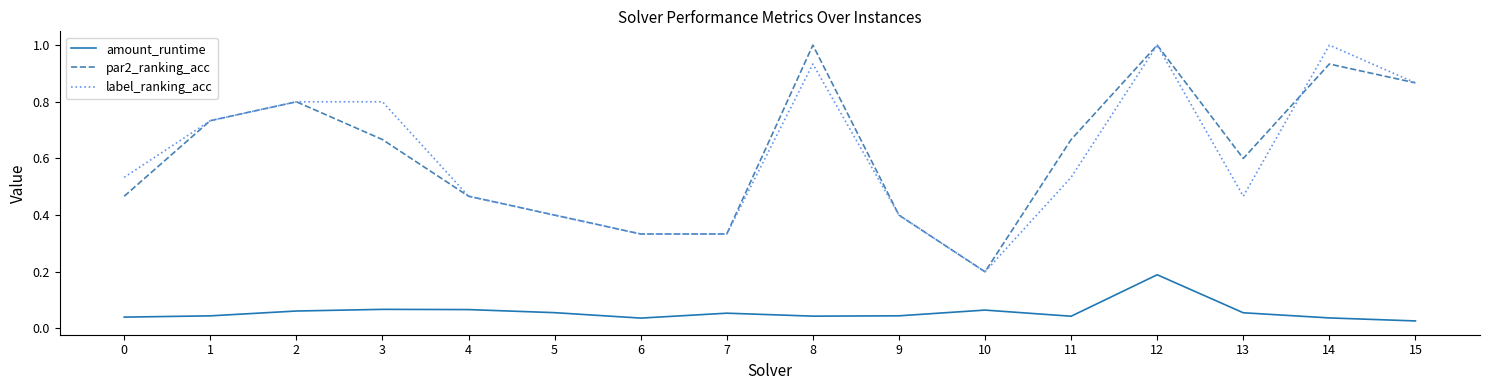

True or false: amount_runtime has a value of 0.3 at 12.

False